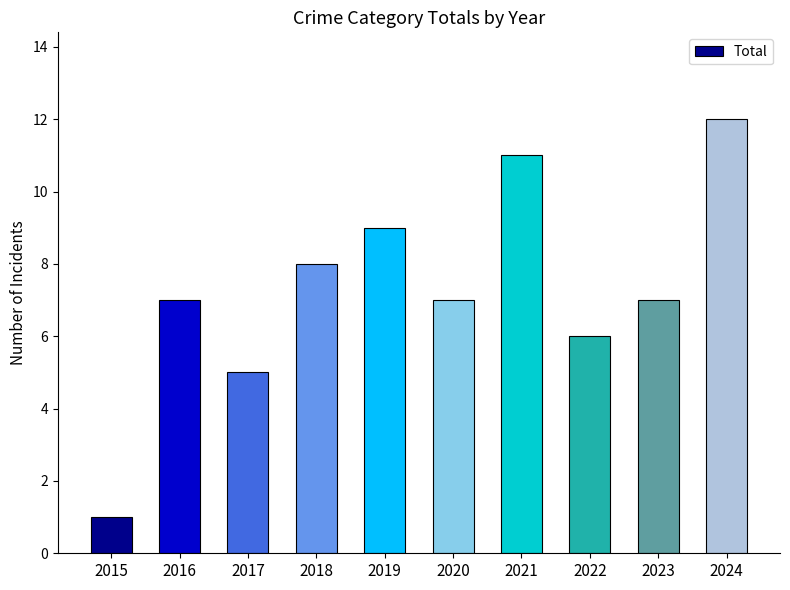

How many data points does each series have?

10